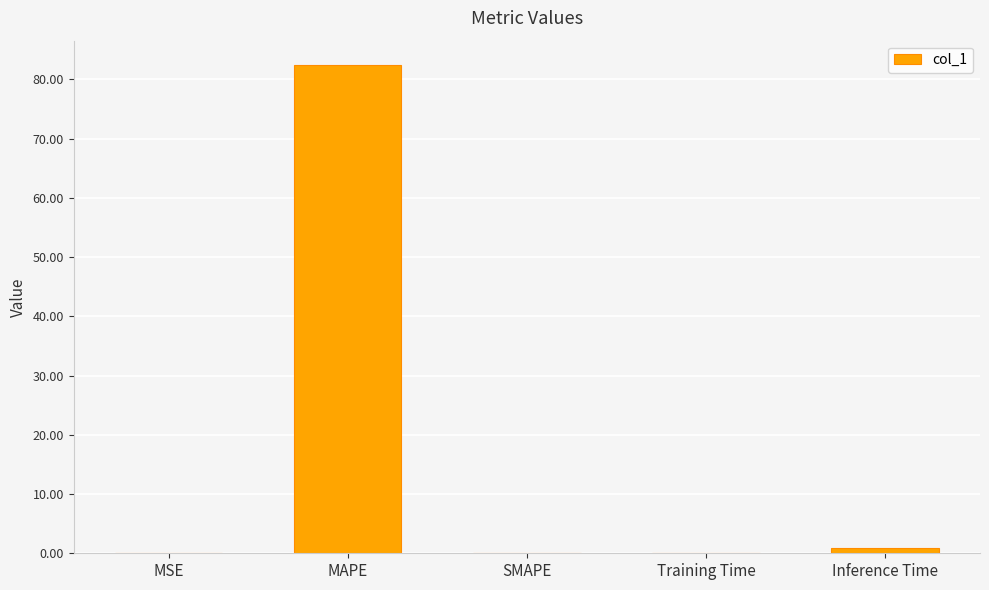

What is the sum of all values?

83.5